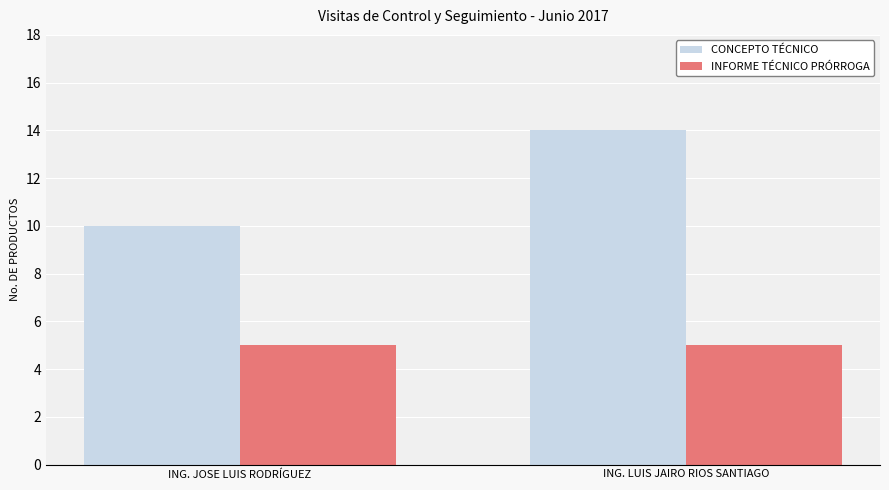

How many bars are there in each group?

2